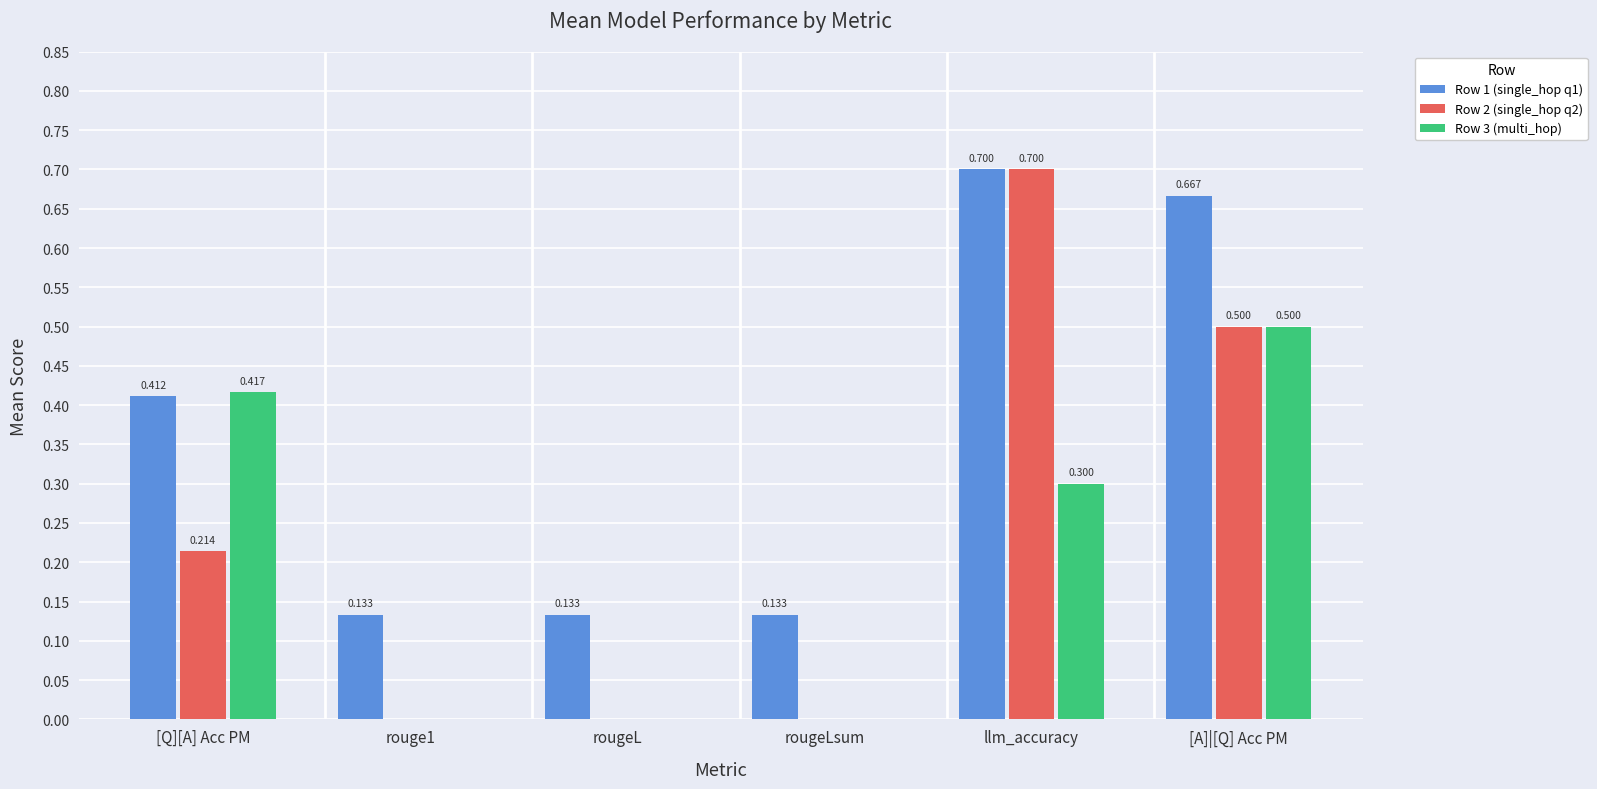

Which category has the highest value in the Row 3 (multi_hop) series?

[A]|[Q] Acc PM